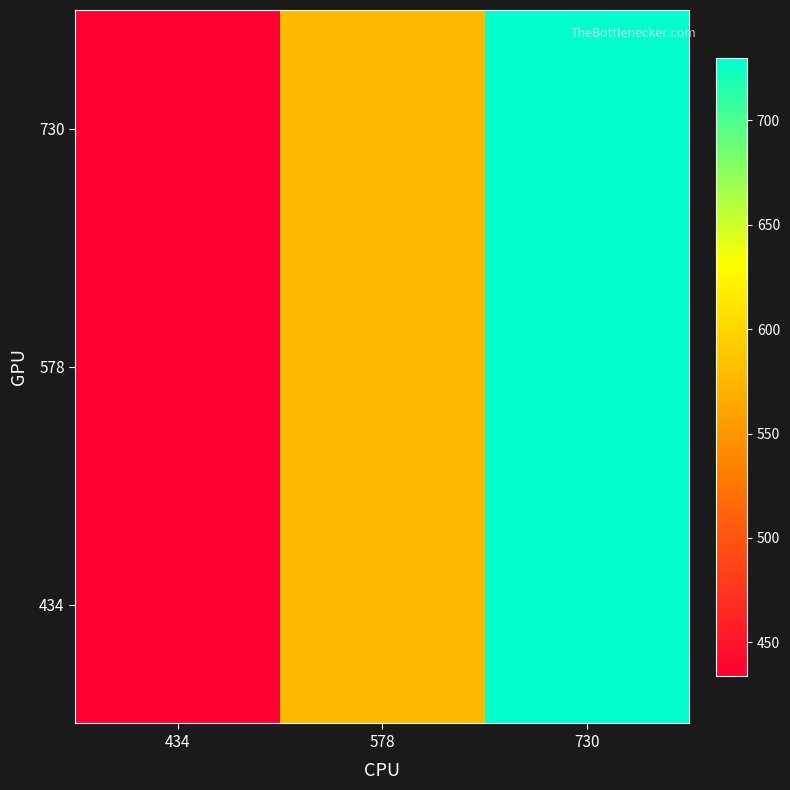

At which category is the sum across all series the highest?

730